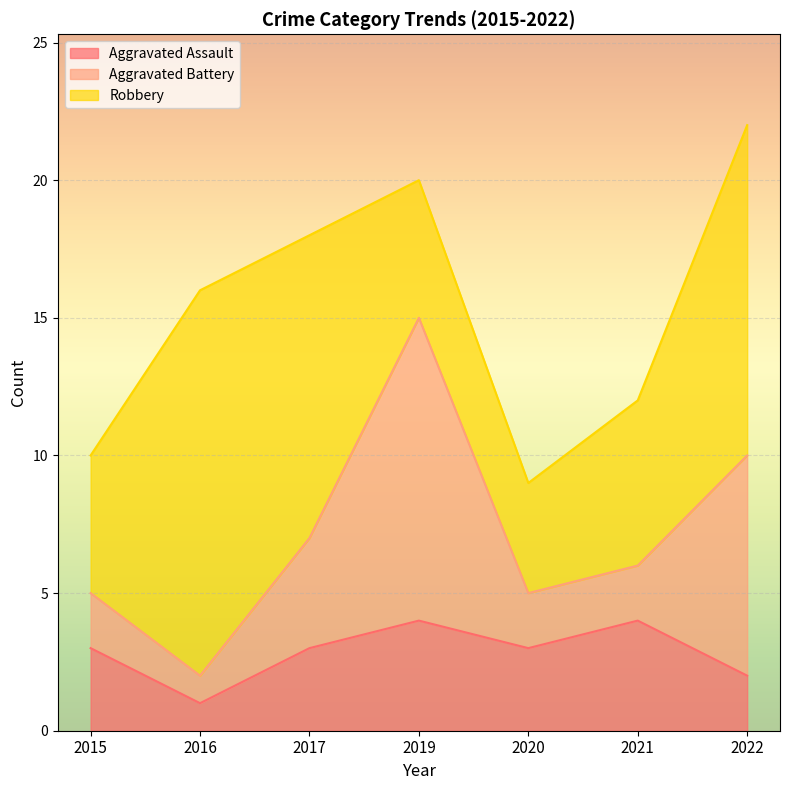

How many data points in Robbery are above 6?

3